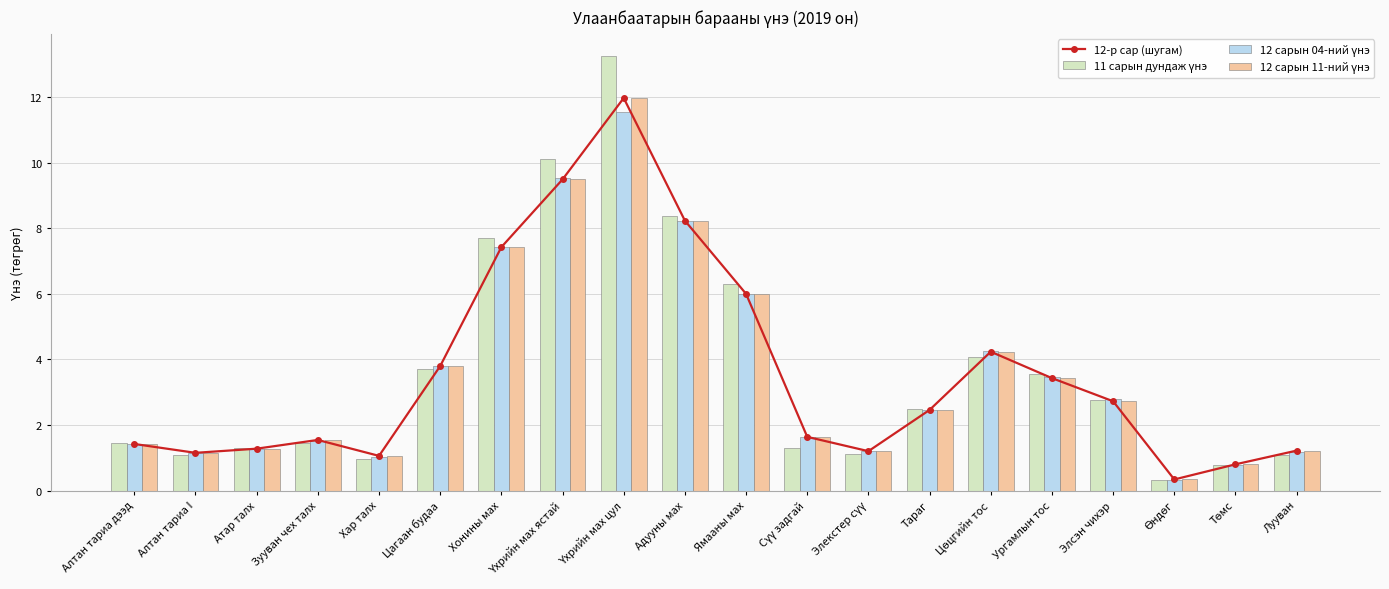

At which label is 11 сарын дундаж үнэ closest to 6?

Ямааны мах